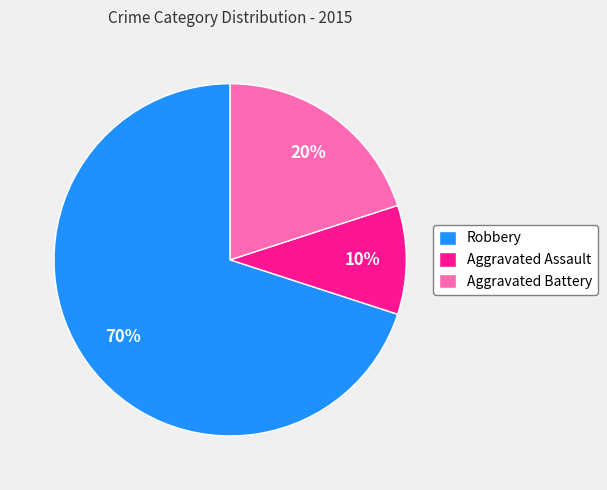

Count the number of slices in the pie.

3